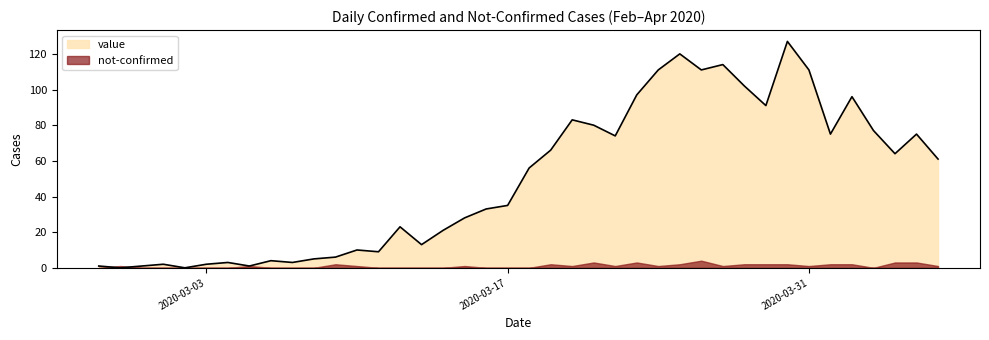

Is it true that the value at 2020-03-24 is 111?

True